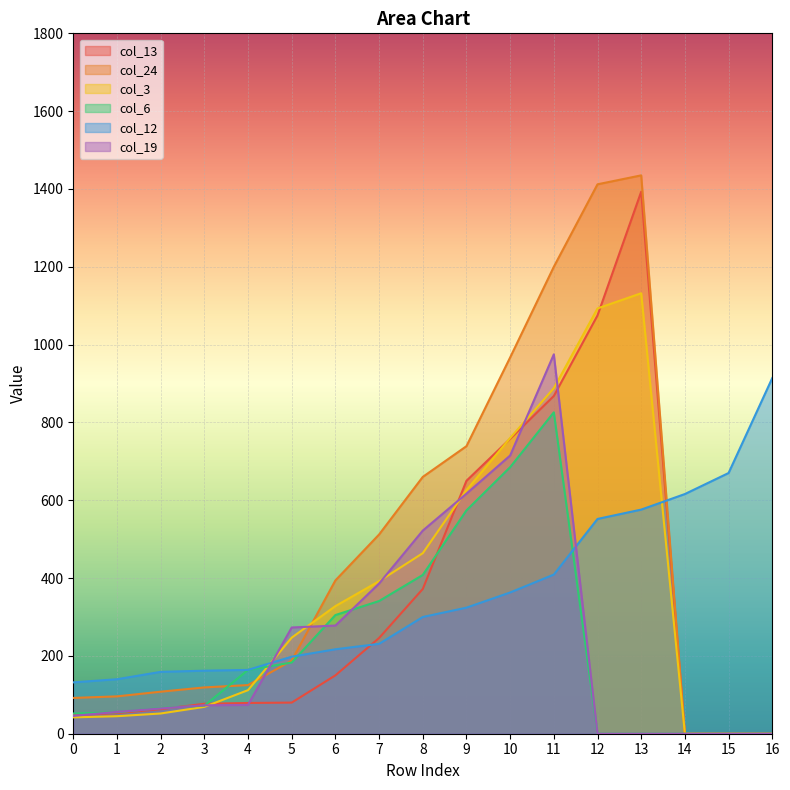

True or false: col_13 has a value of 0 at 15.

True